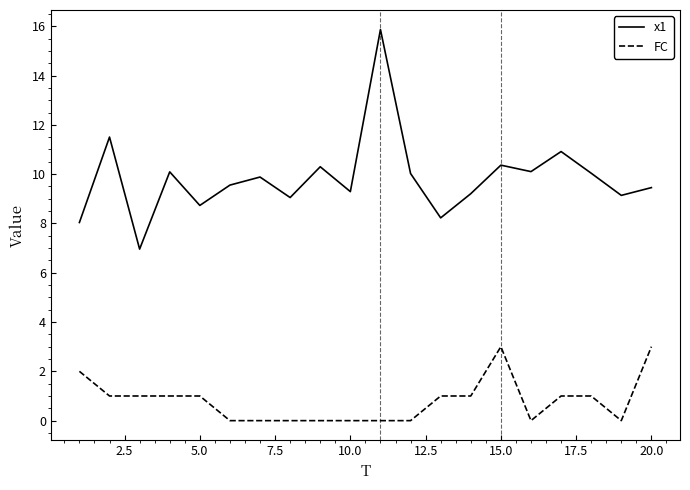

What is the average value of the FC series?

0.8